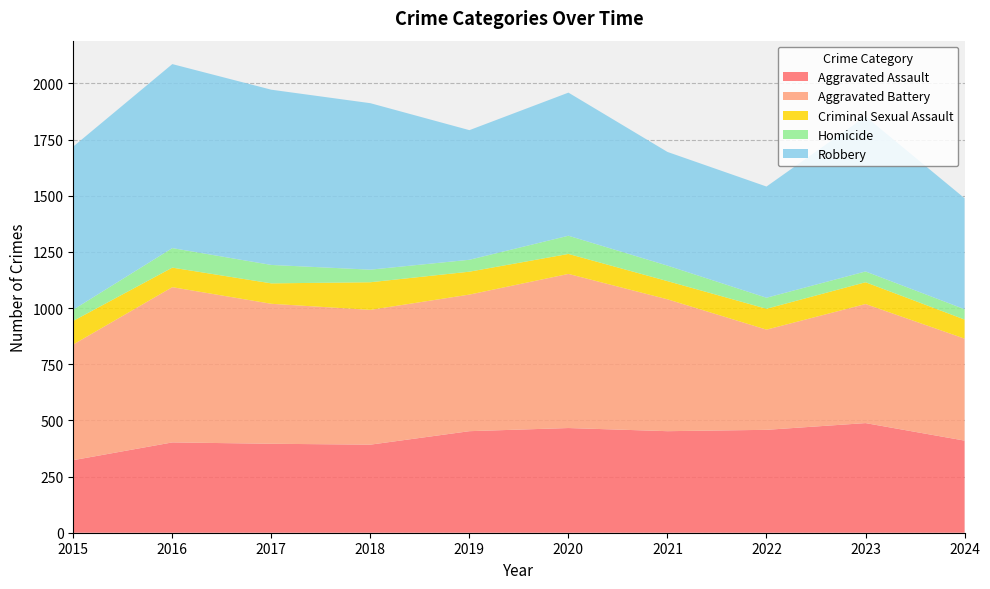

Reading left to right, what are all the values shown in this chart?

Aggravated Assault: 2015=323	2016=402	2017=396	2018=392	2019=452	2020=466	2021=452	2022=458	2023=488	2024=410
Aggravated Battery: 2015=515	2016=691	2017=623	2018=600	2019=608	2020=686	2021=587	2022=446	2023=530	2024=454
Criminal Sexual Assault: 2015=105	2016=87	2017=91	2018=123	2019=102	2020=89	2021=81	2022=93	2023=97	2024=85
Homicide: 2015=50	2016=87	2017=82	2018=56	2019=53	2020=81	2021=69	2022=49	2023=48	2024=46
Robbery: 2015=726	2016=819	2017=780	2018=741	2019=577	2020=637	2021=506	2022=495	2023=690	2024=494